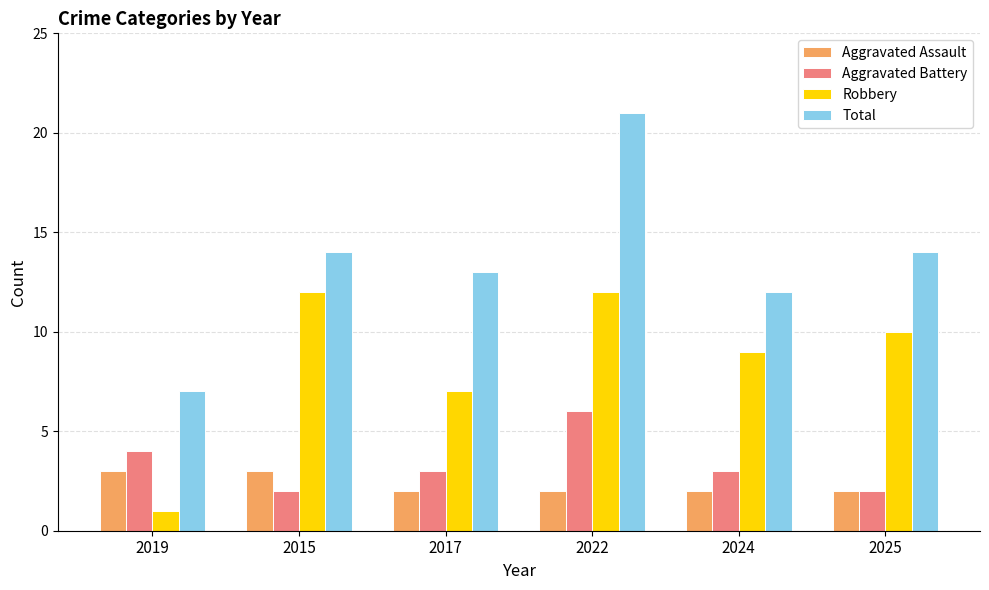

The value of Aggravated Battery at 2025 is 2. True or false?

True